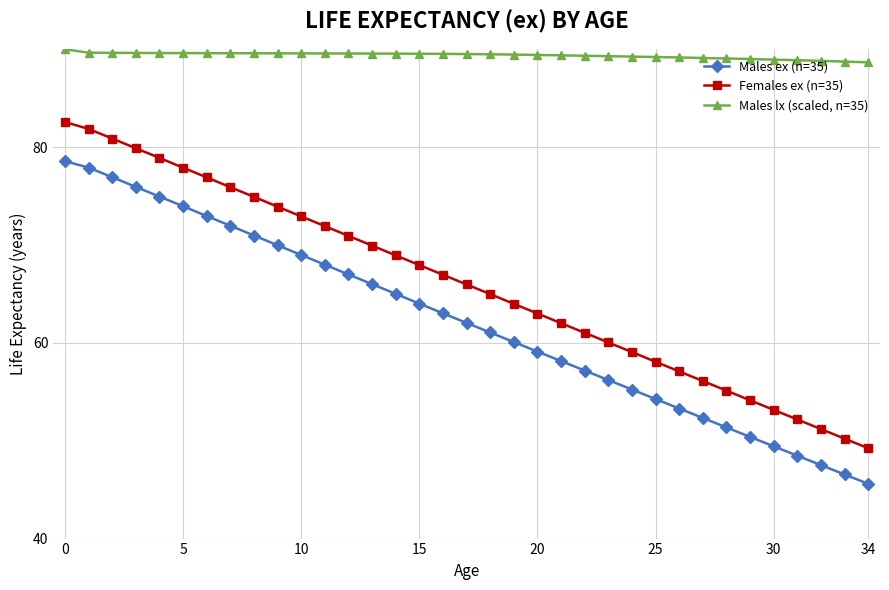

True or false: Females ex (n=35) and Males ex (n=35) cross at least once.

False